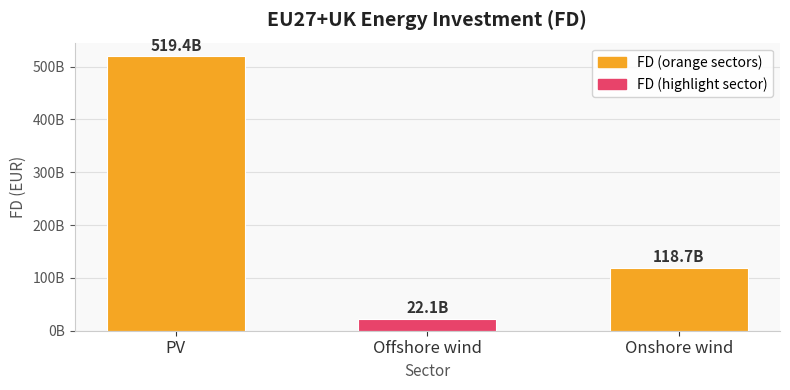

The chart shows a value of 519381857384.5 at PV. True or false?

True